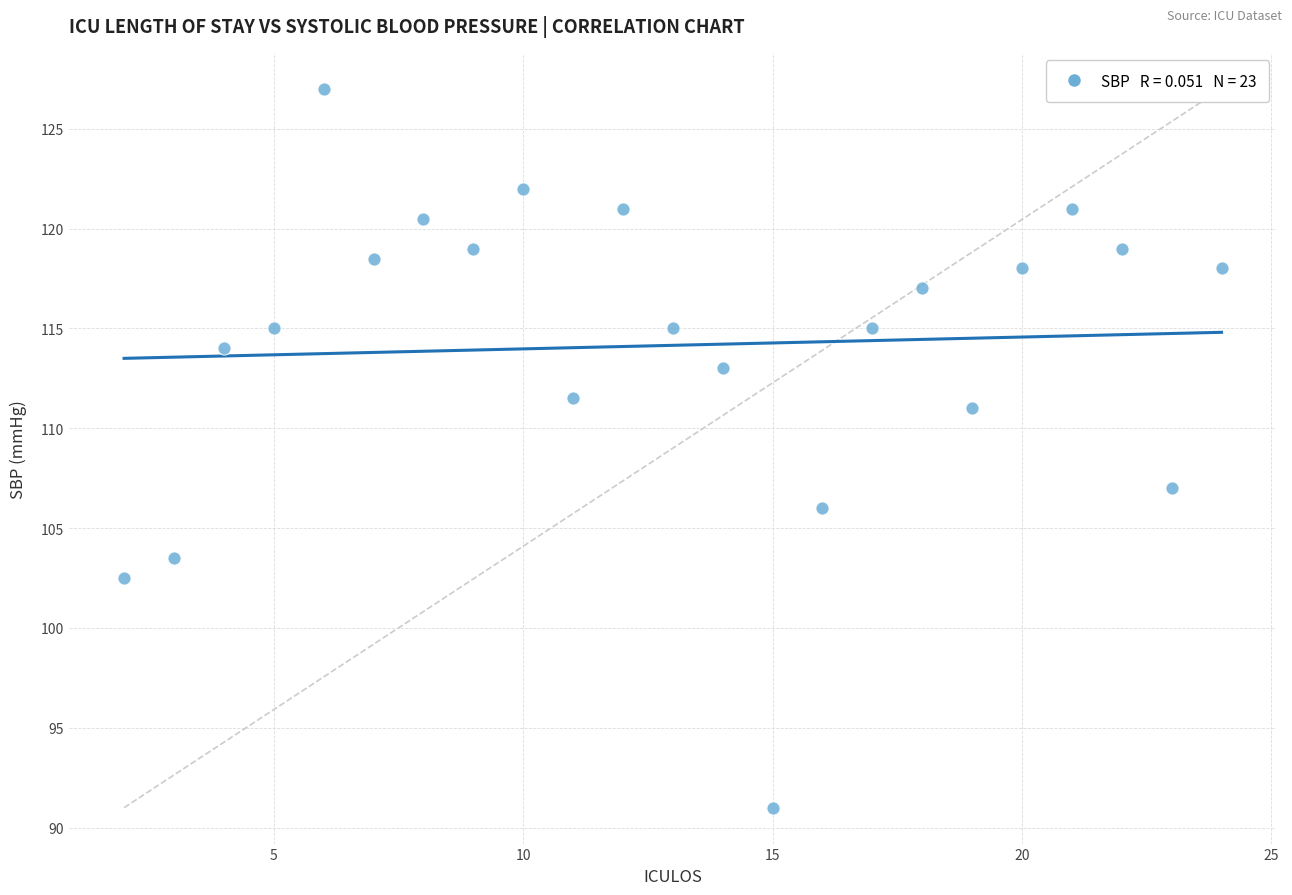

What is the range of Y values (max minus min)?

36.0